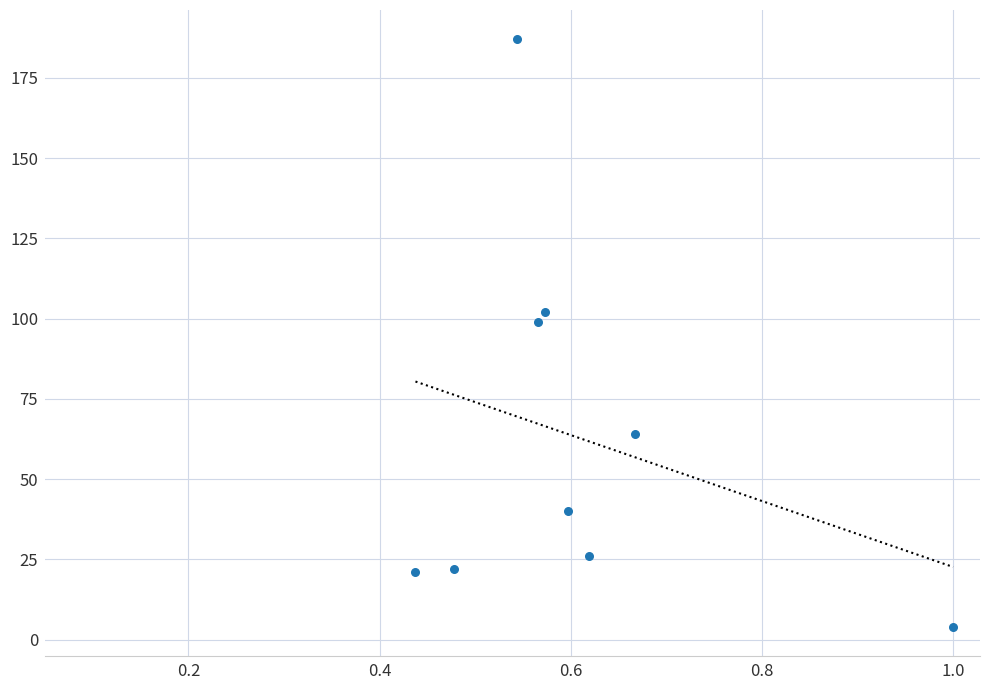

What is the average Y value?

63